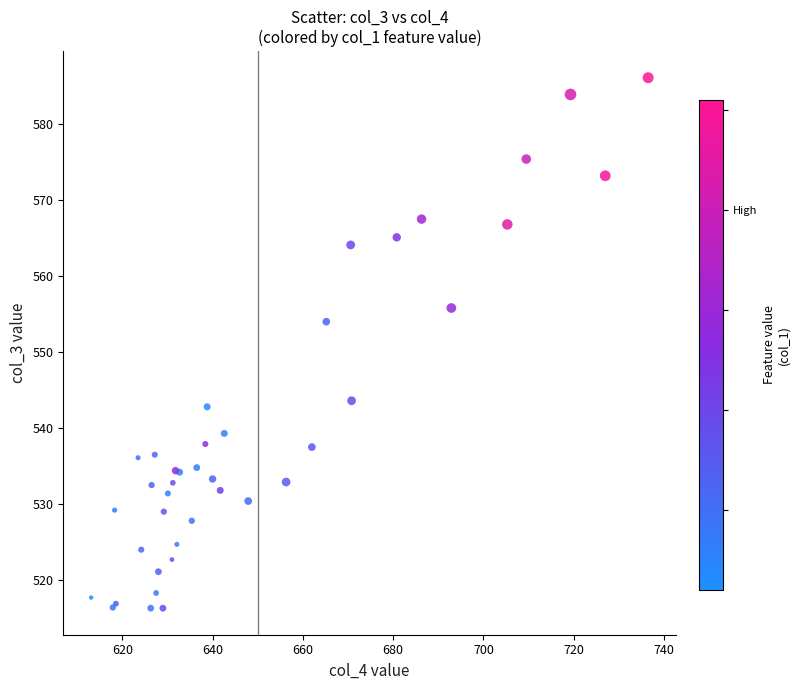

What Y value in the scatter plot is closest to 551?

554.0